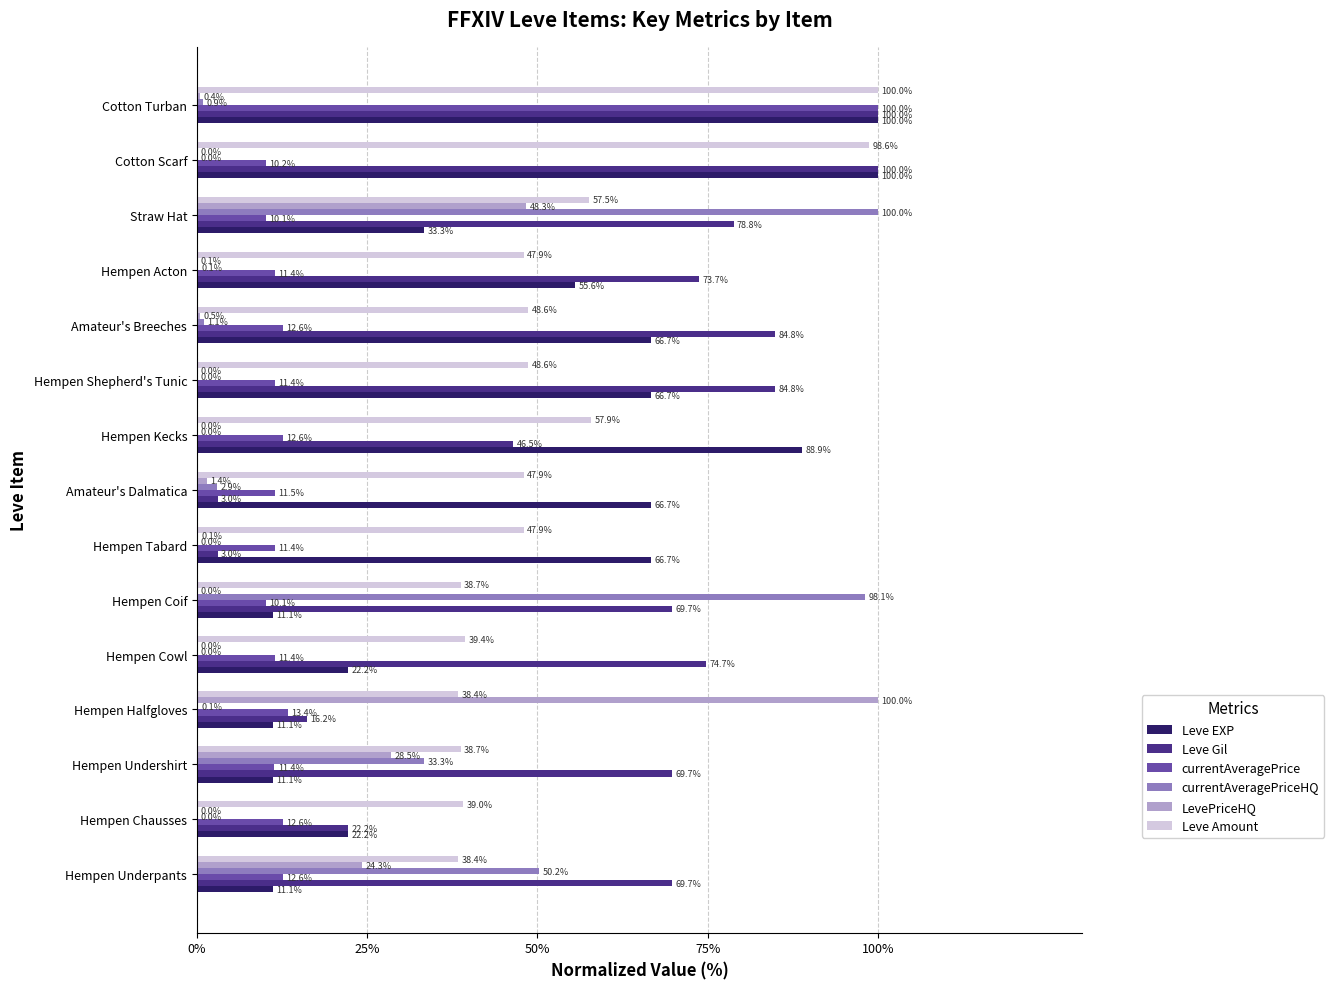

What is the sum of the Leve Gil values at Cotton Turban and Hempen Tabard?

103.0